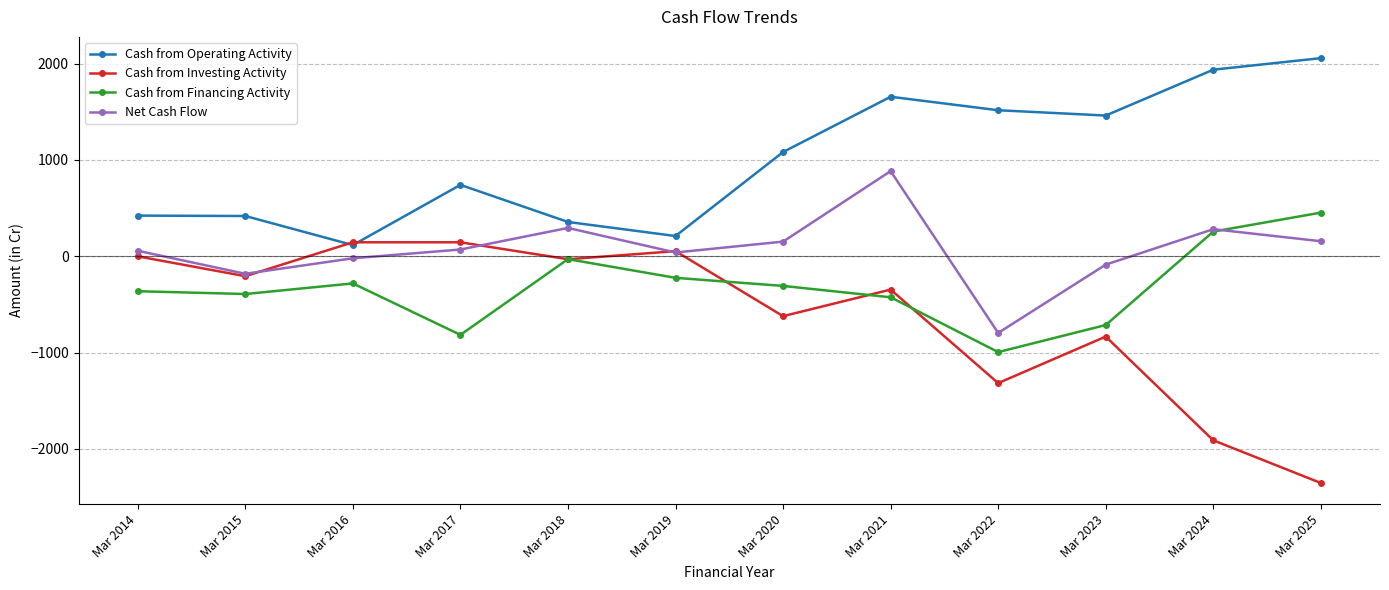

Is this an area chart (filled region under the line)?

No